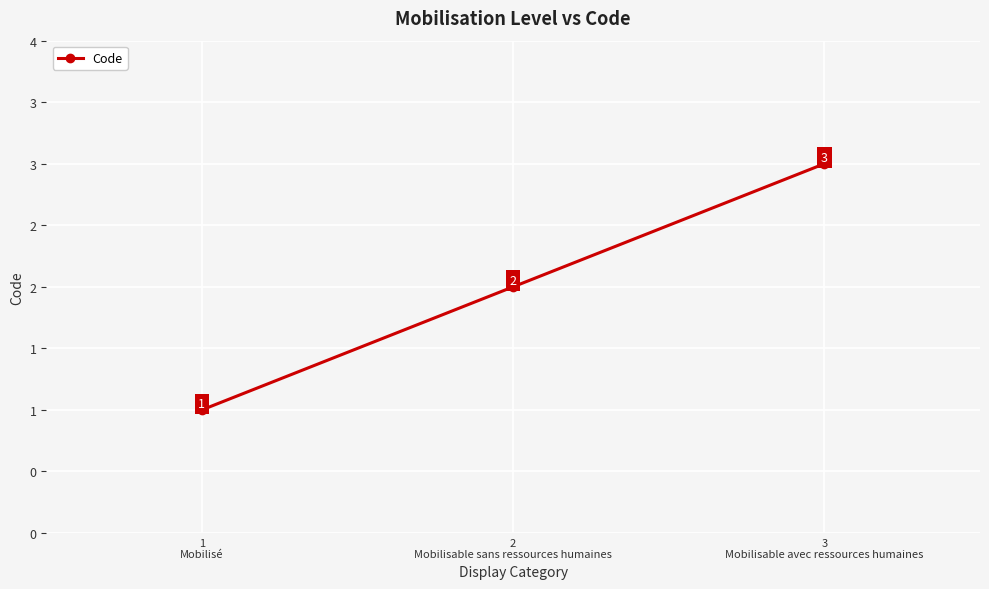

Reading left to right, list all the values displayed in this chart.

1
Mobilisé=1	2
Mobilisable sans ressources humaines=2	3
Mobilisable avec ressources humaines=3